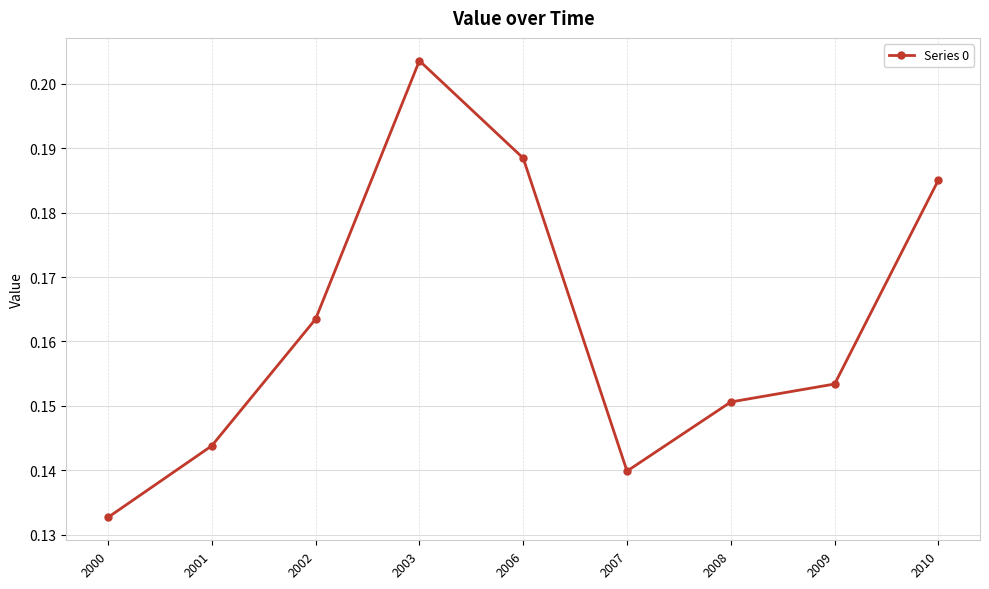

Which label corresponds to the smallest value in the chart?

2000